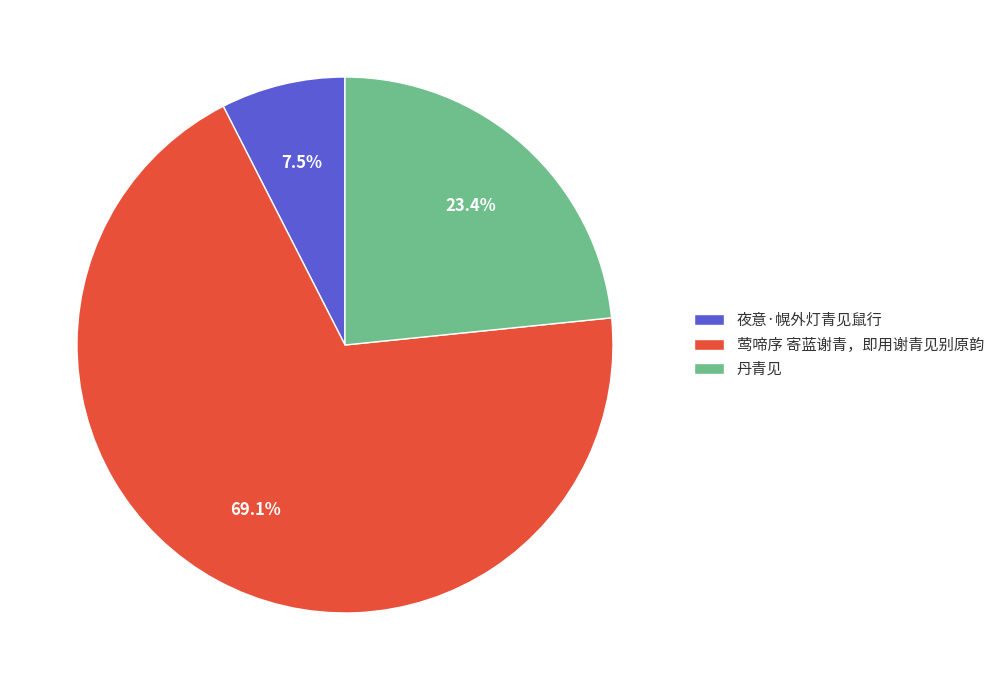

To the nearest percent, what is the average slice percentage?

33%